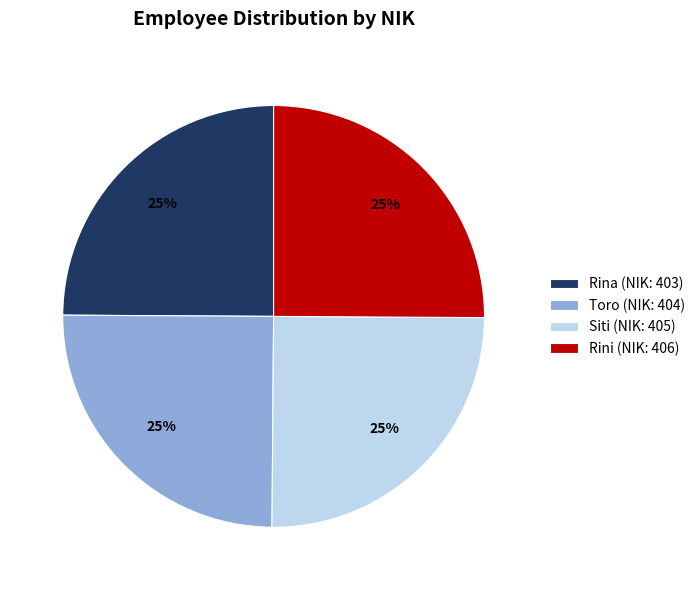

To the nearest percent, what percentage of the pie is Siti?

25%